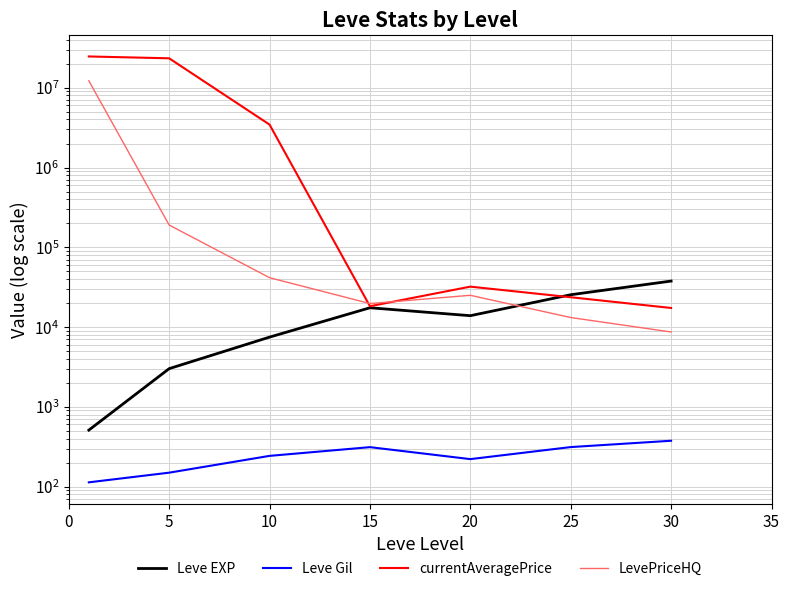

Where does the Leve EXP series first go above 13876?

15